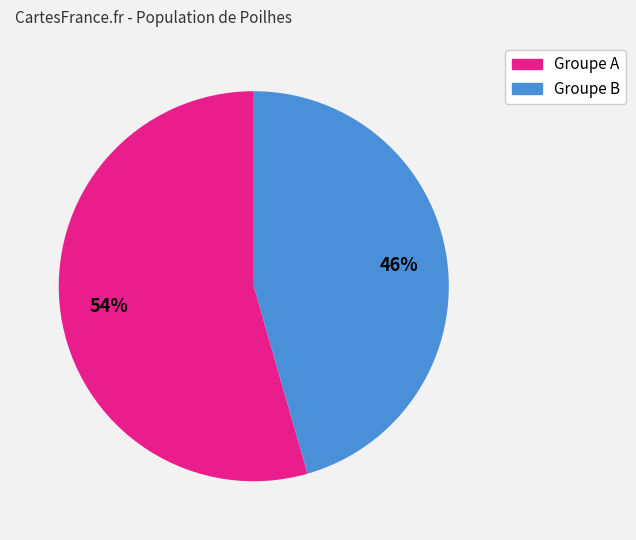

Does any single category account for the majority?

Yes